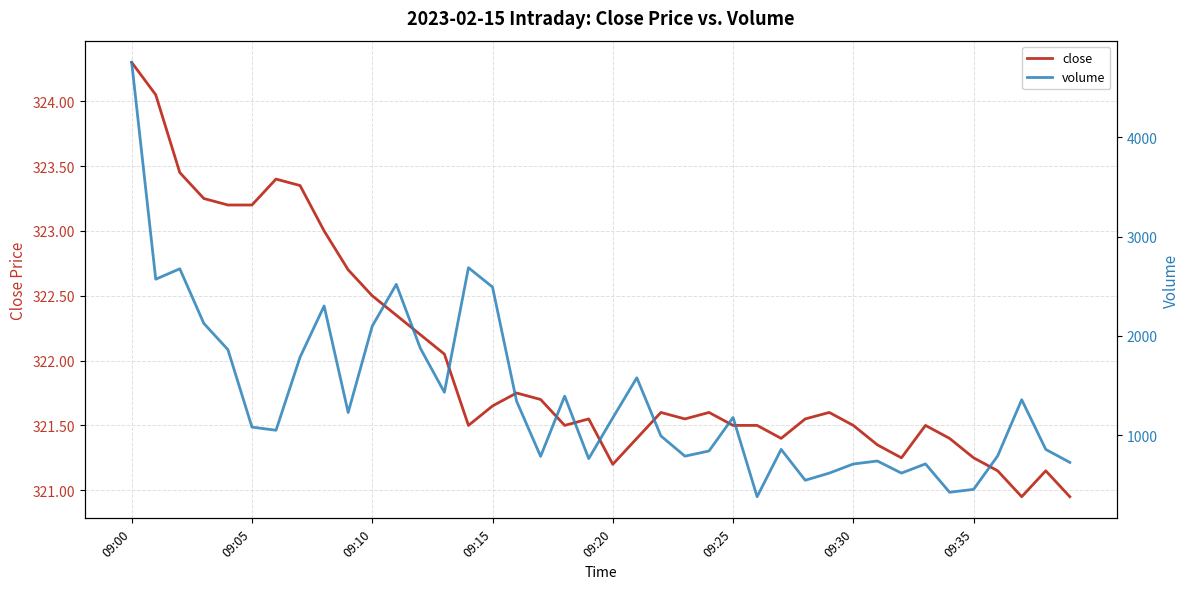

How many lines are shown in the chart?

2